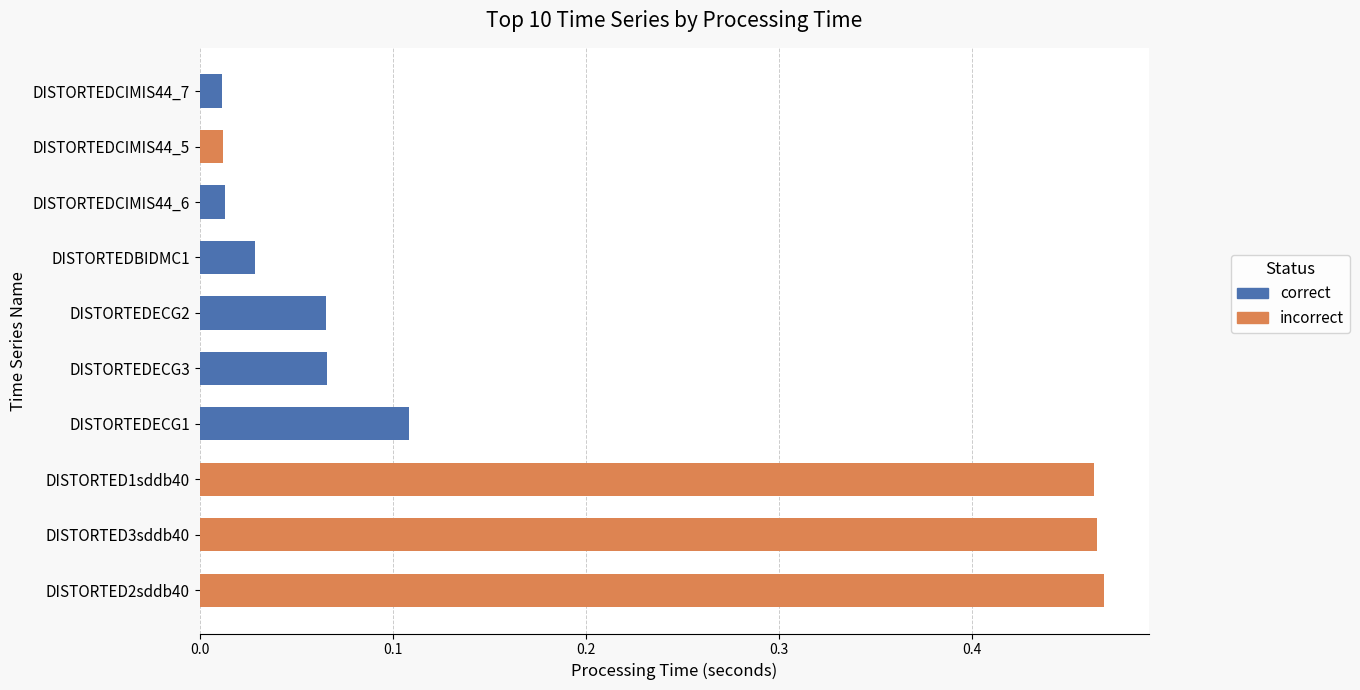

The value at DISTORTED1sddb40 is 0.7. True or false?

False